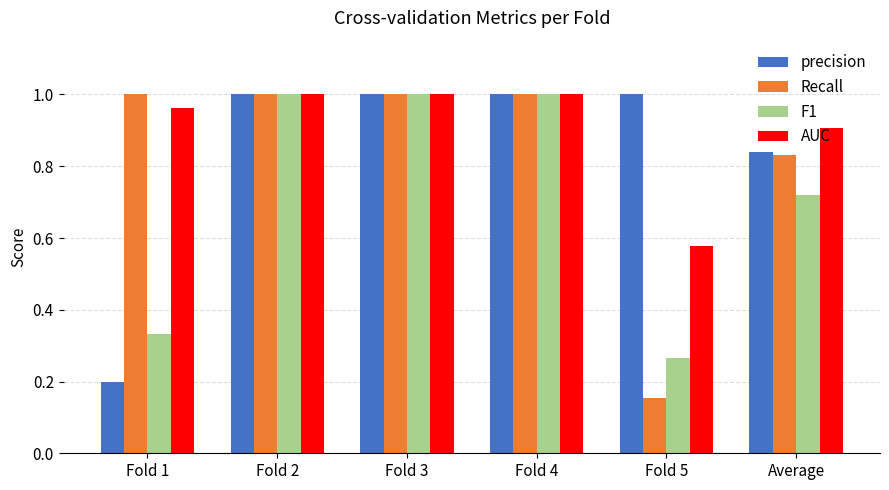

What is the sum of all Recall values?

5.0